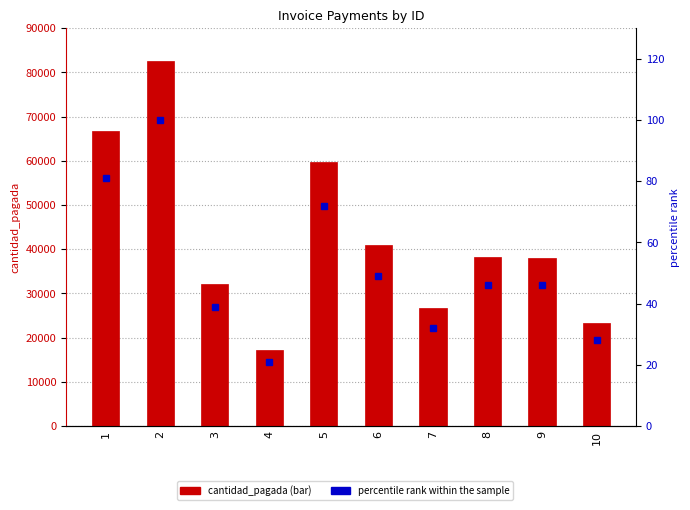

At which label does cantidad_pagada first exceed 38346?

1